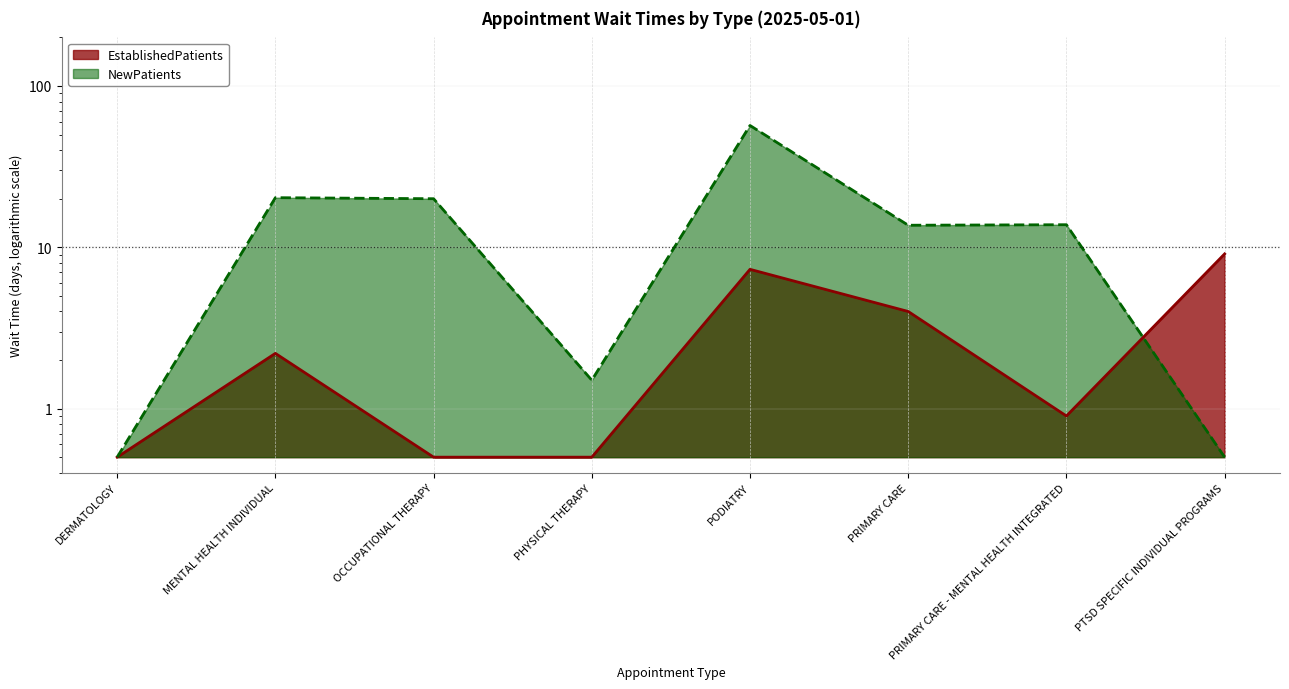

At PODIATRY, list the series in order from largest to smallest.

NewPatients, EstablishedPatients